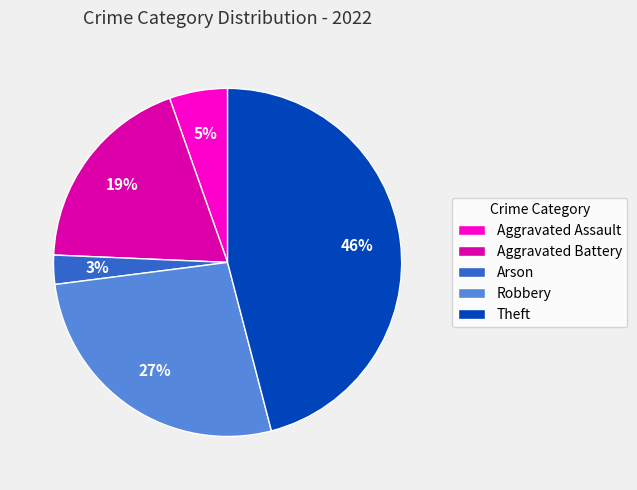

Which has a higher value, Aggravated Battery or Robbery?

Robbery